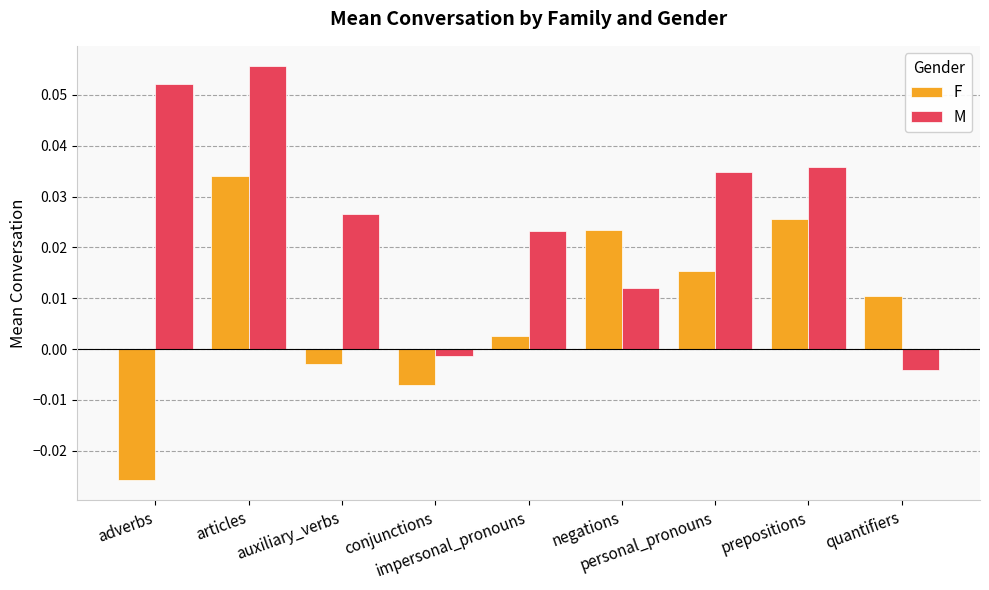

How many positive values does the M series have?

7